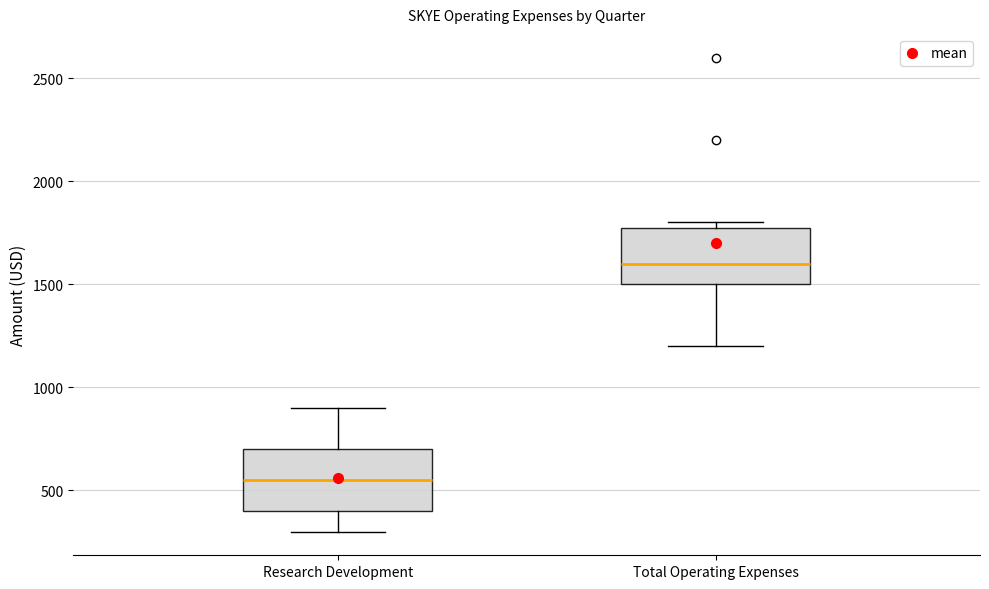

Reading left to right, transcribe this box plot: for each box, give where its median line is, the range the box spans, and where its two whiskers end, as read against the y-axis. The values are not printed on the chart, so give them approximately, as read against the axis.

Research Development: median 550, box 400 to 700, whiskers 300 to 900
Total Operating Expenses: median 1600, box 1500 to 1800, whiskers 1200 to 1800 (just above the box's upper edge)